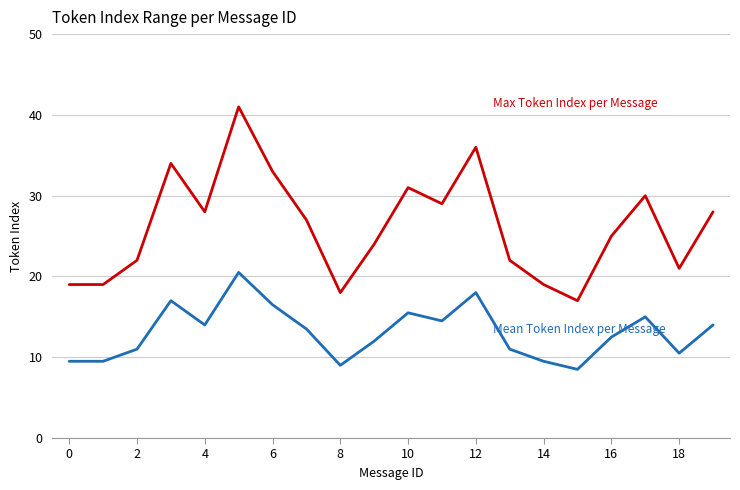

What is the smallest value displayed?

8.5